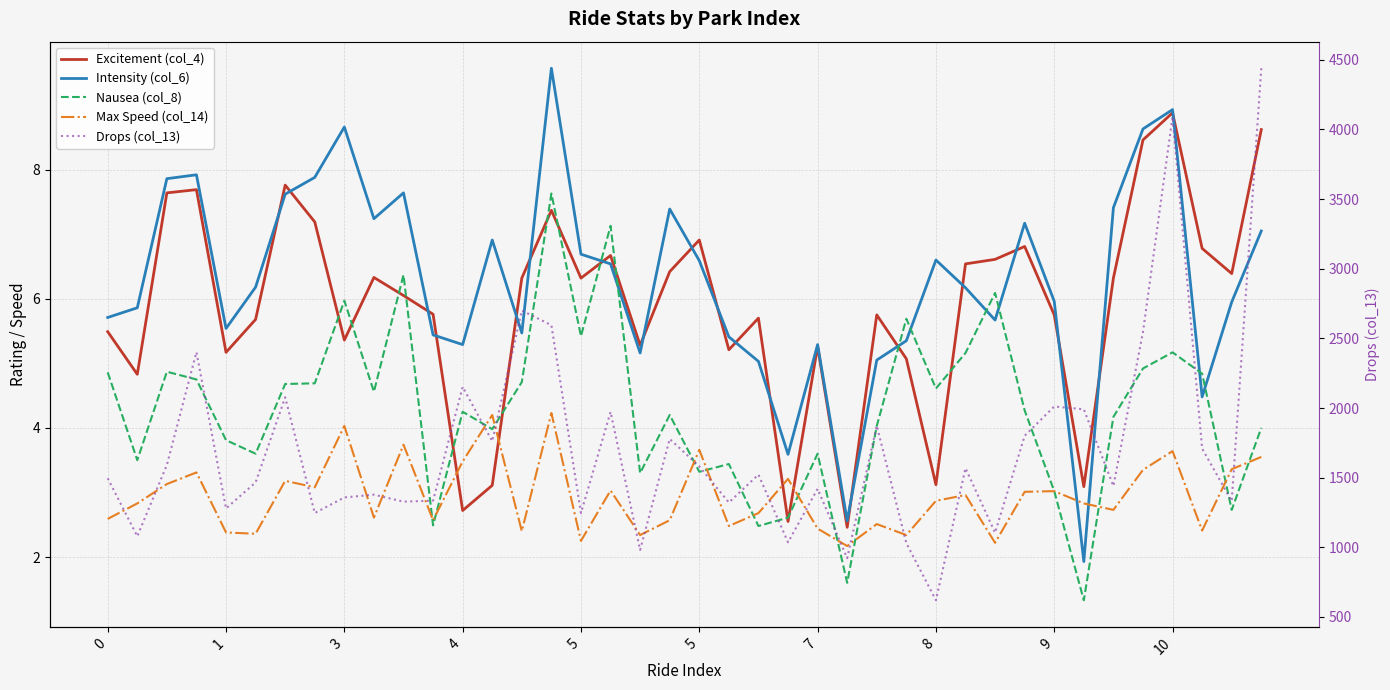

Does the chart have visible grid lines?

Yes